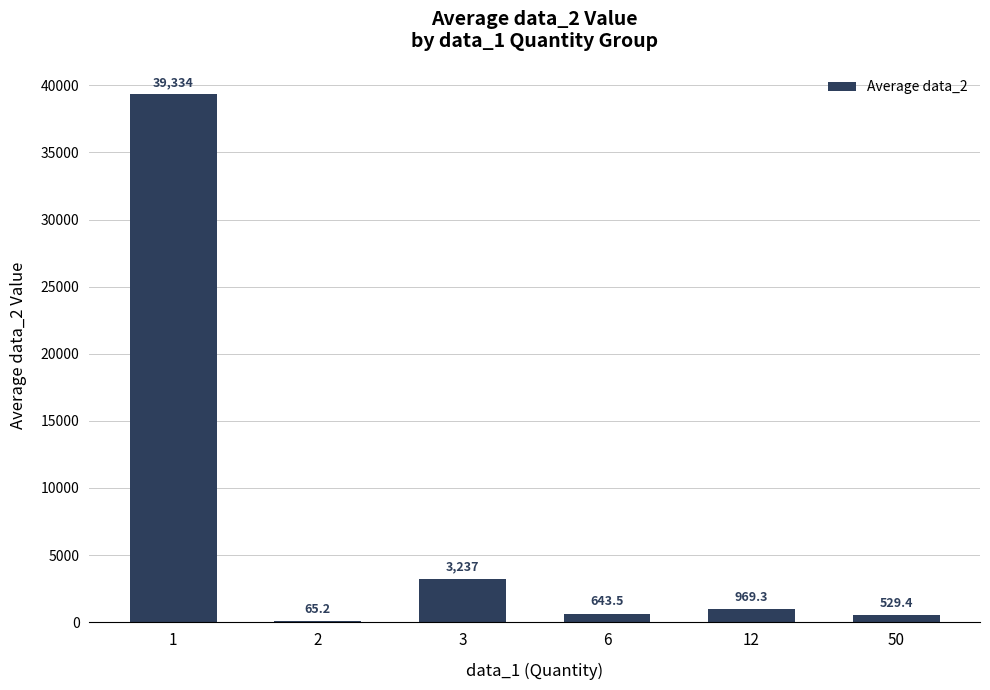

How many data points are above 969?

3